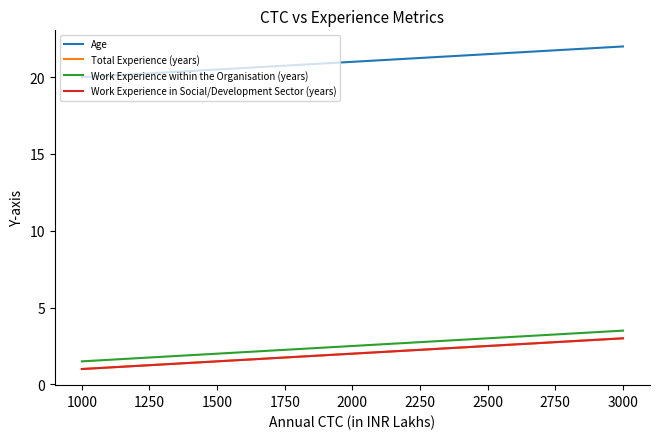

How many Work Experience within the Organisation (years) values are between 1 and 3?

2